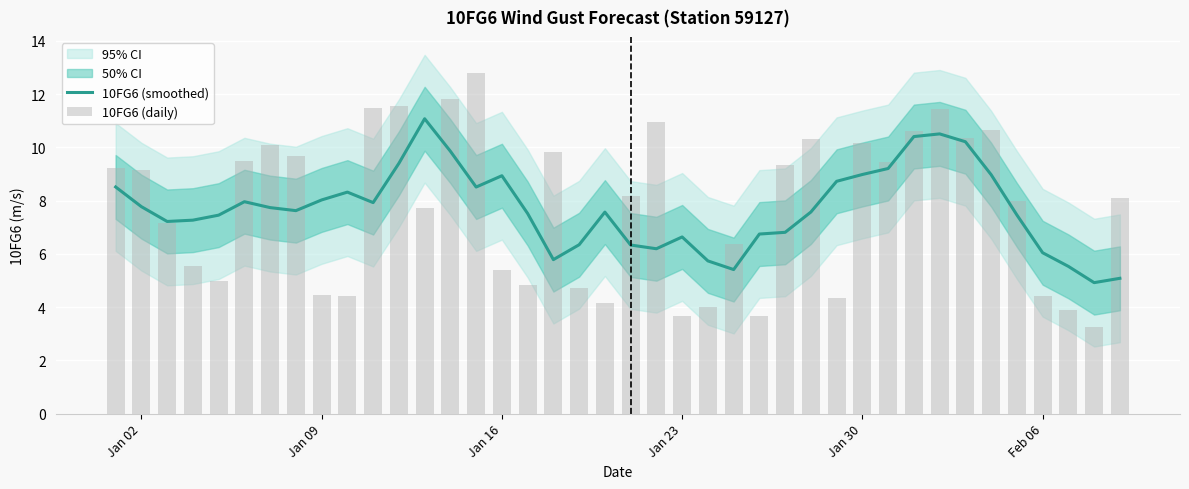

At how many categories does at least one series exceed 10?

13